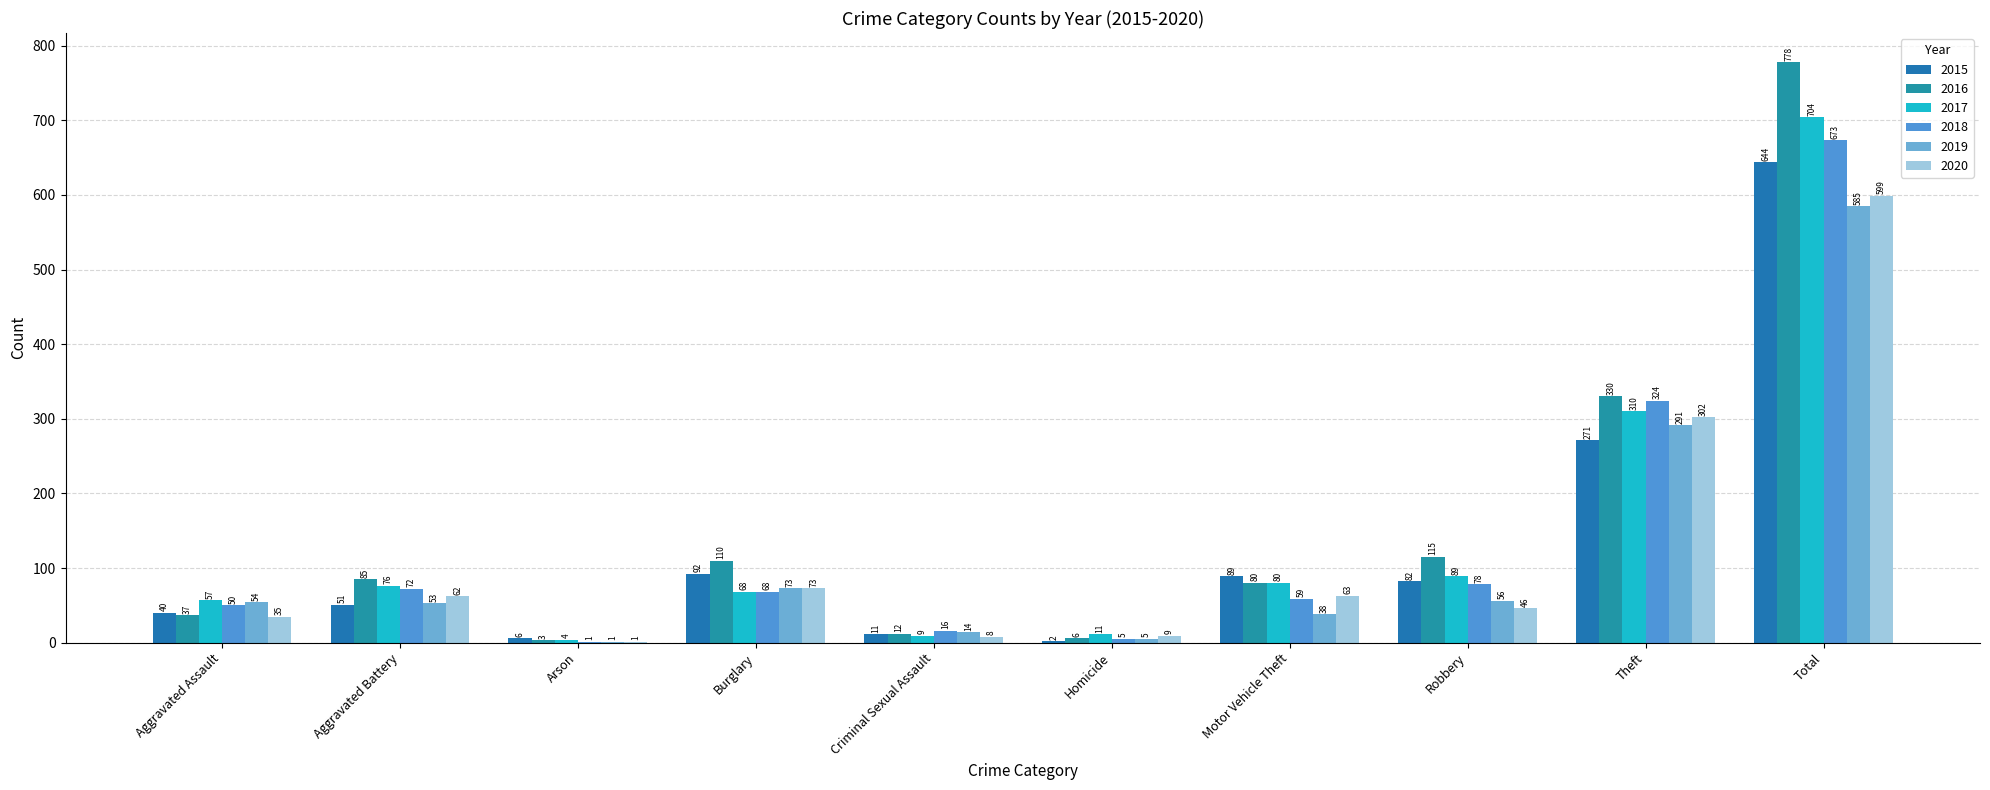

What is the difference between the maximum and minimum values in the 2015 series?

642